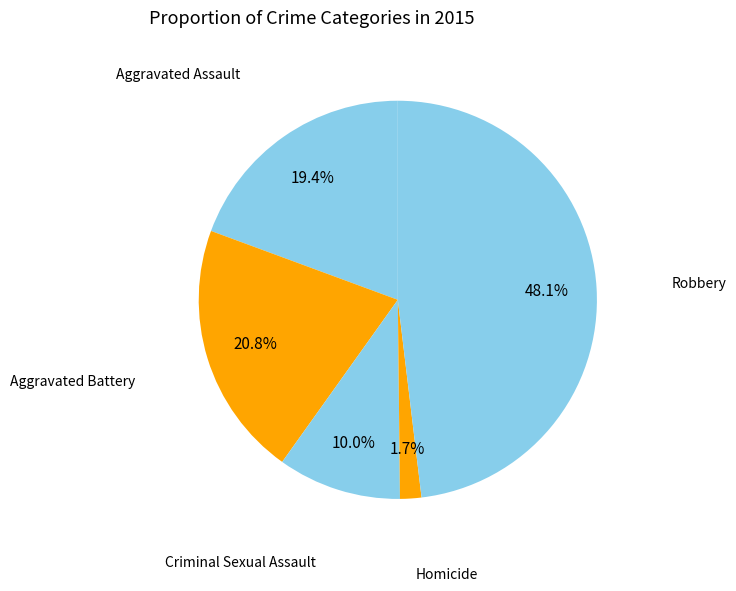

Which category has the biggest portion of the pie?

Robbery